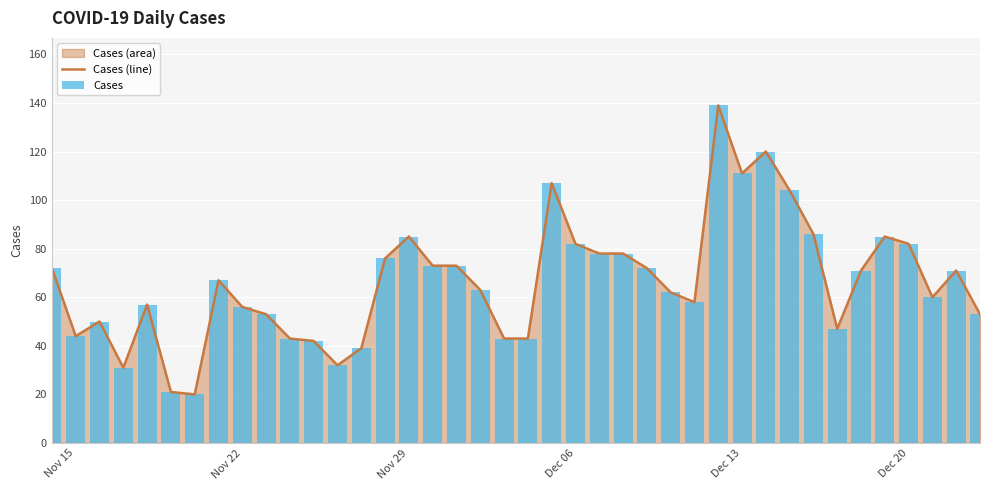

Is it true that Cases (line) equals 56 at Nov 22?

True